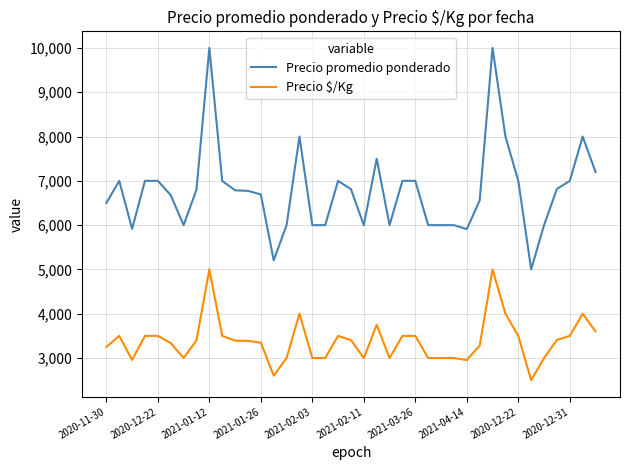

Which series has the largest range (max minus min)?

Precio promedio ponderado